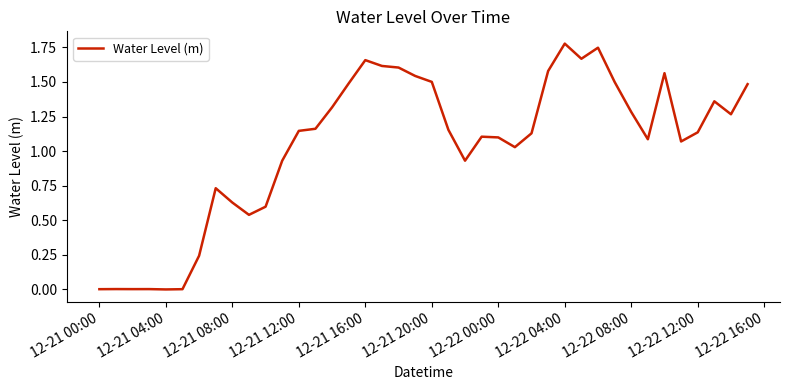

How many categories are shown in the chart?

40